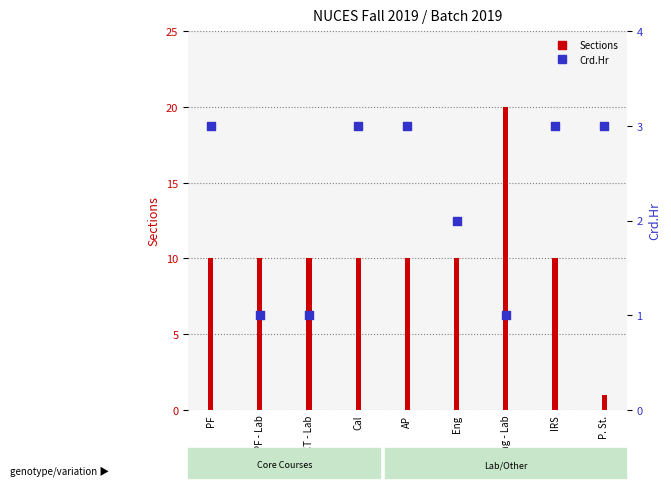

What are all the series names shown in the legend?

Sections, Crd.Hr